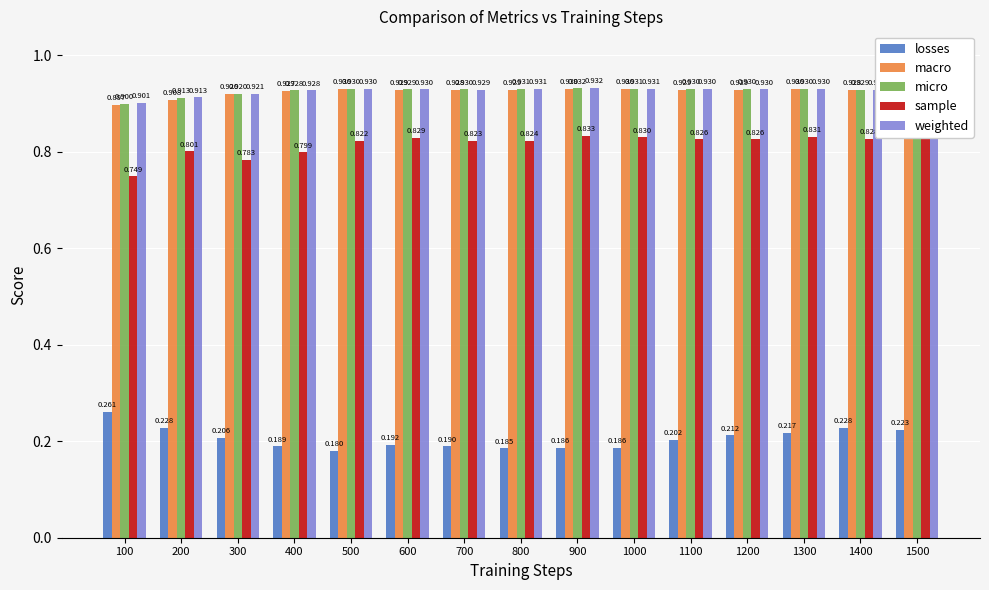

What is the average value of the weighted series?

0.9